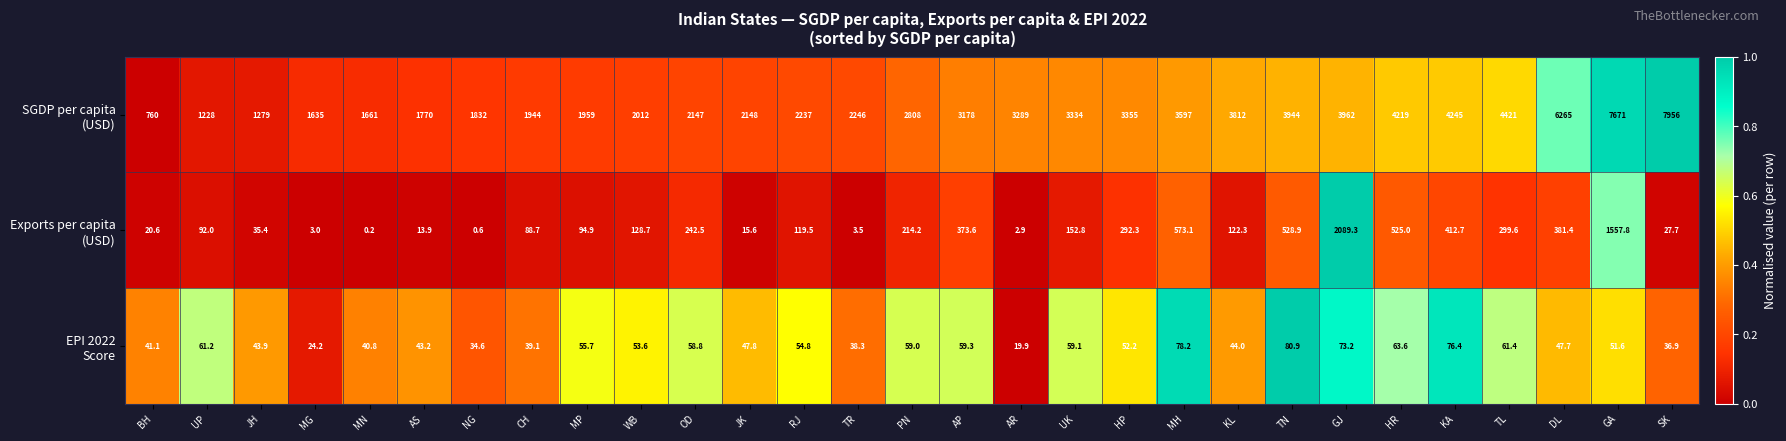

Which category has the highest value across all series?

SK